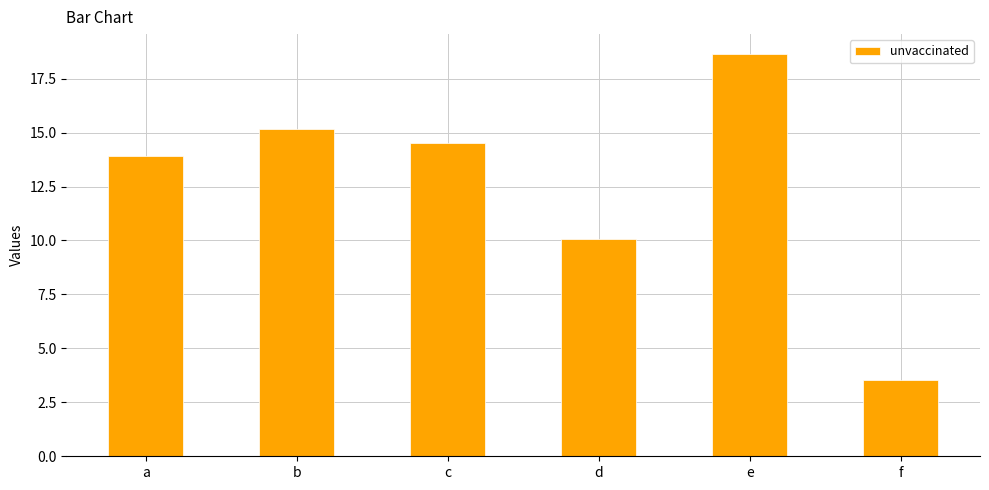

Reading left to right, extract all data points from this chart.

a=13.9	b=15.2	c=14.5	d=10.1	e=18.6	f=3.5